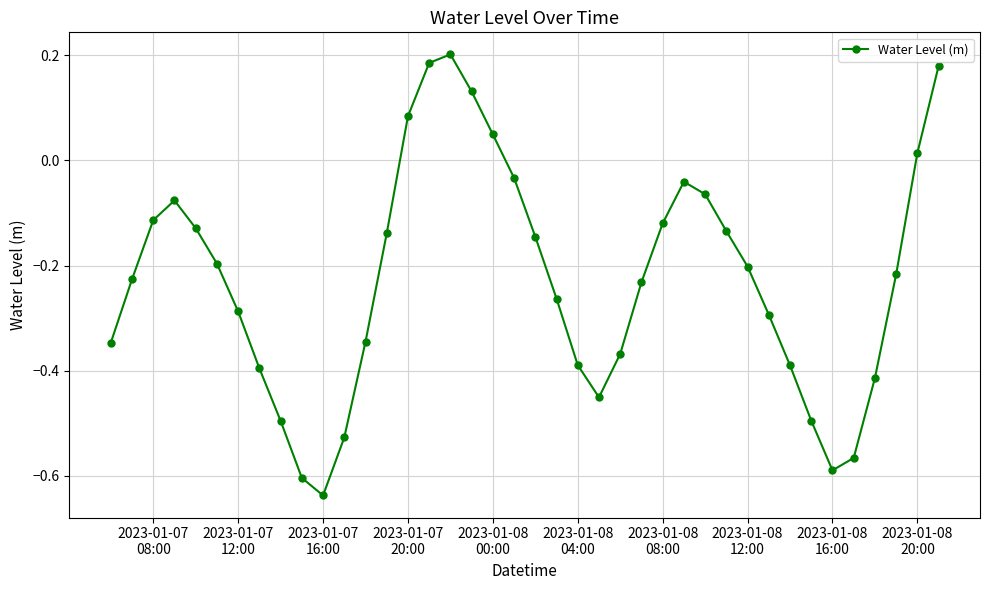

How many points are lower than both their immediate neighbors (excluding endpoints)?

3